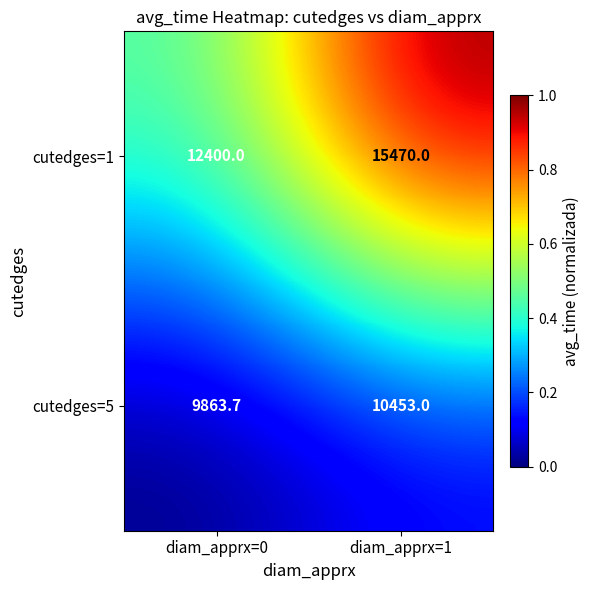

What is the difference between the cutedges=5 values at diam_apprx=1 and diam_apprx=0?

589.3